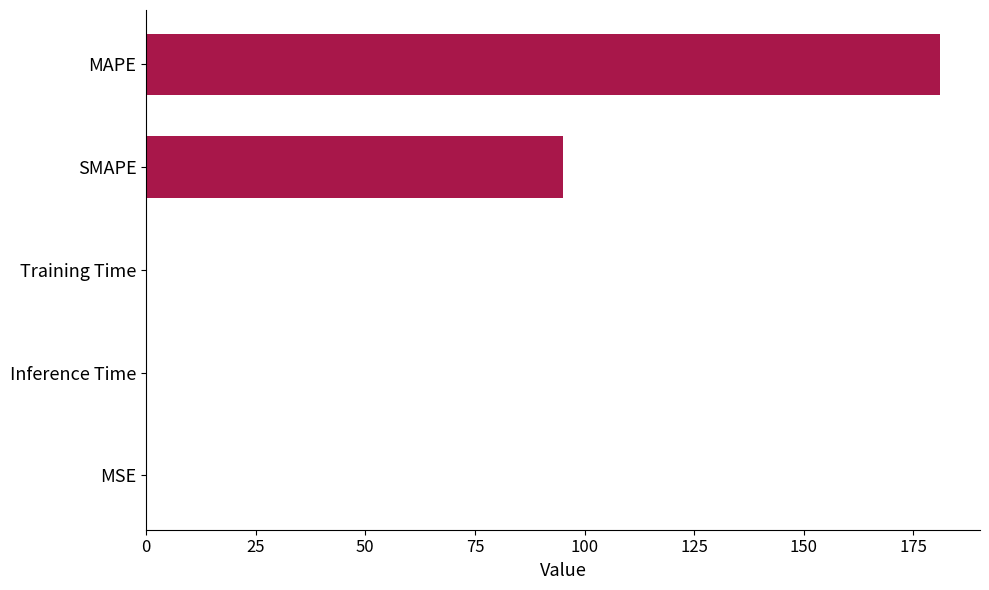

What is the sum of all values?

276.2